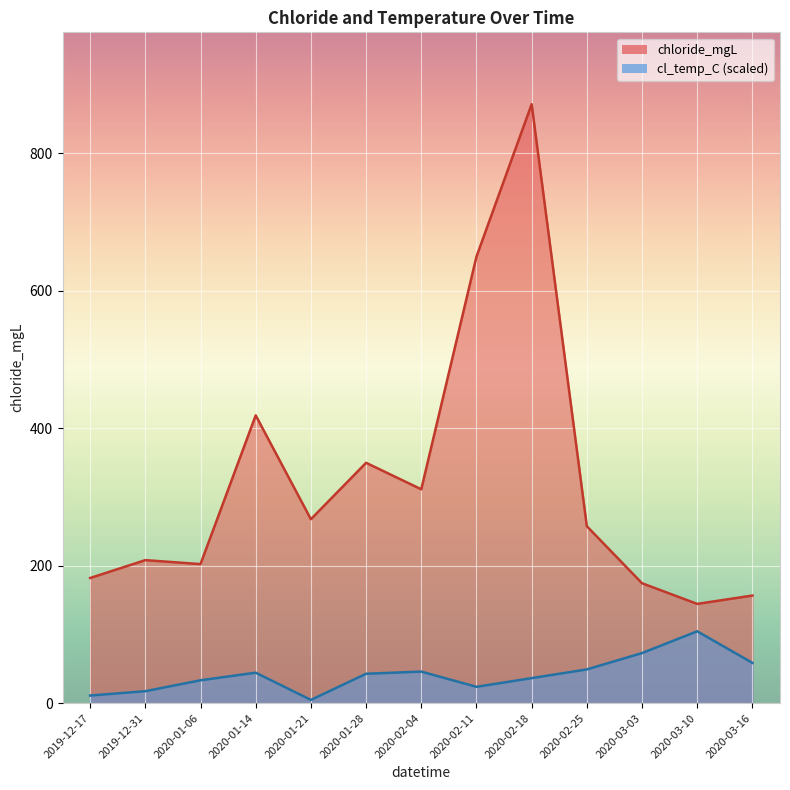

Rank the series at 2020-03-16 from lowest to highest value.

cl_temp_C, chloride_mgL